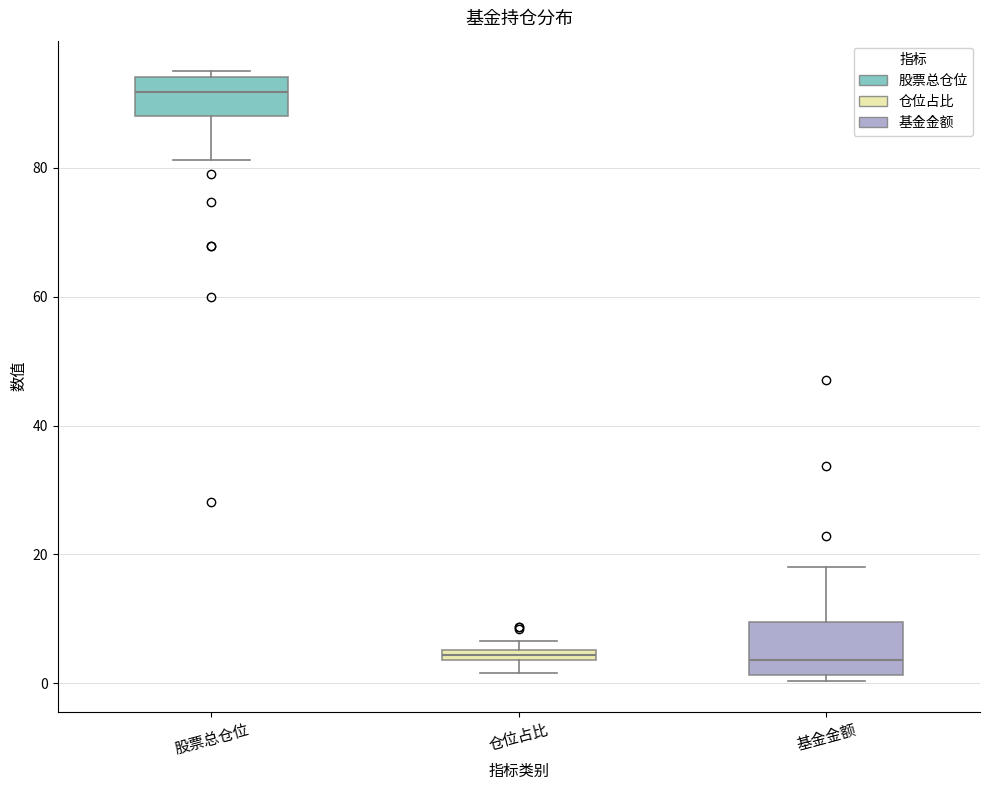

Where does the upper whisker of the box for 基金金额 end on the y-axis? The values are not printed on the chart, so give them approximately, as read against the axis.

18